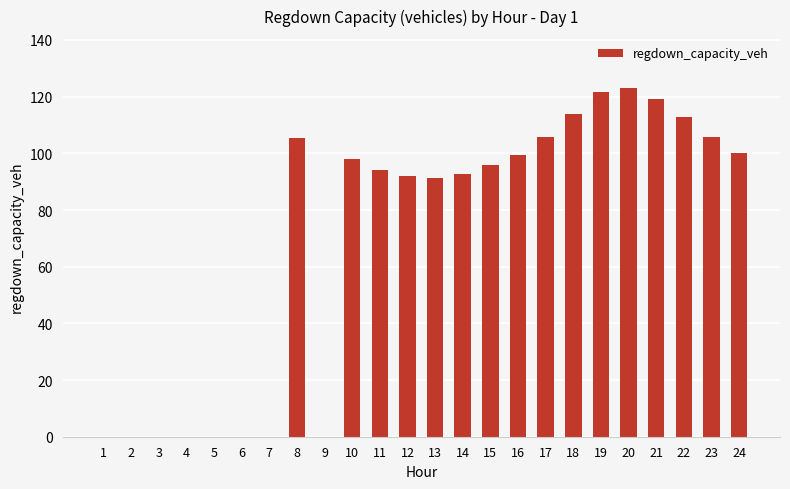

What is the sum of the values at 21 and 10?

217.1